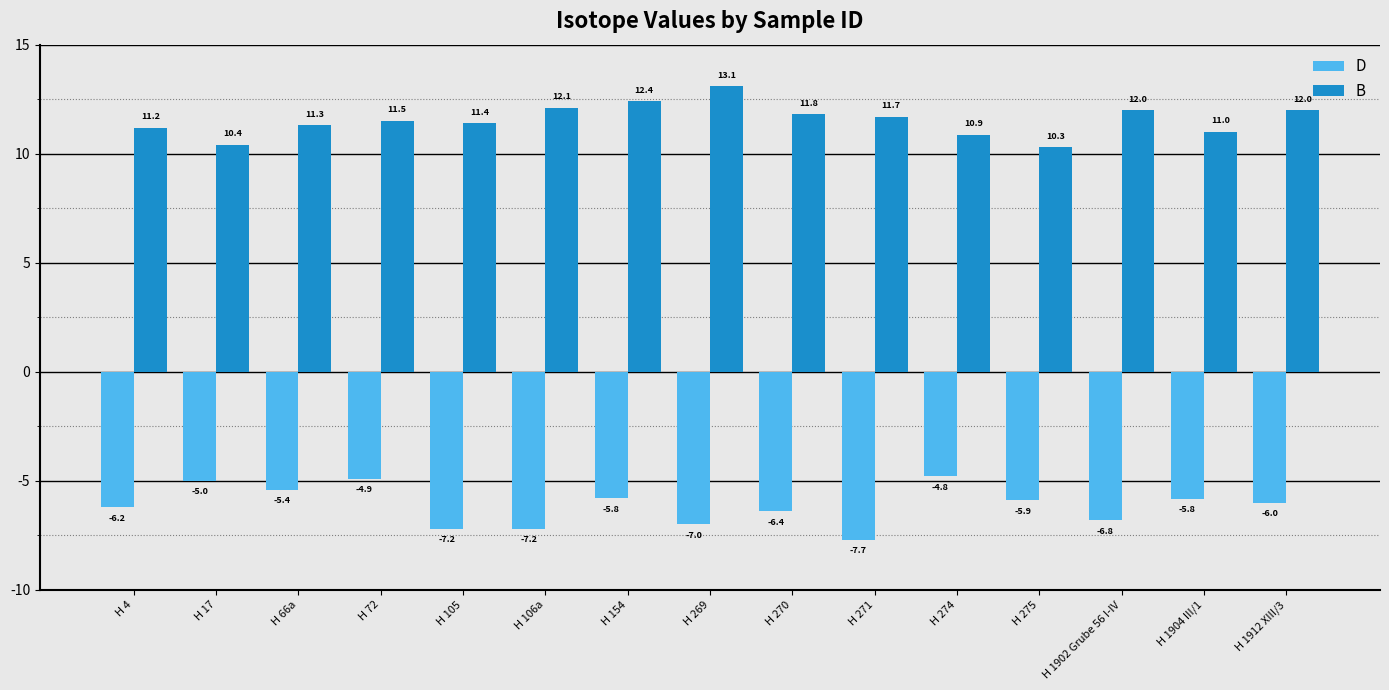

How many bars are there in total?

30